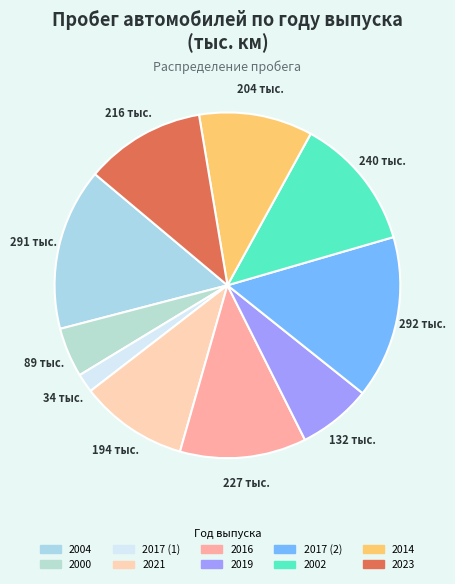

What is the total percentage of 2000 and 2014?

15.3%